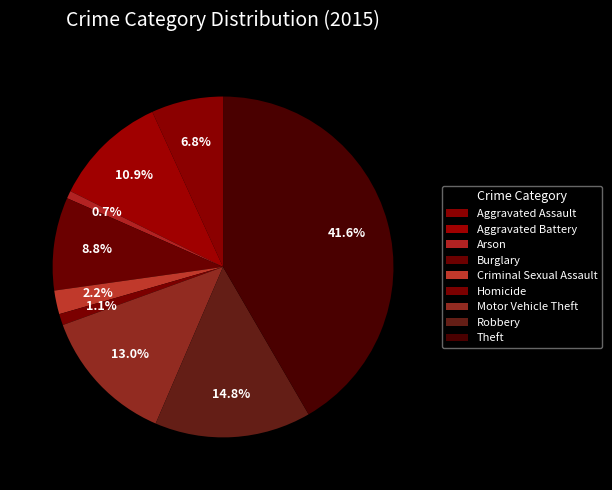

Which has a higher value, Burglary or Homicide?

Burglary